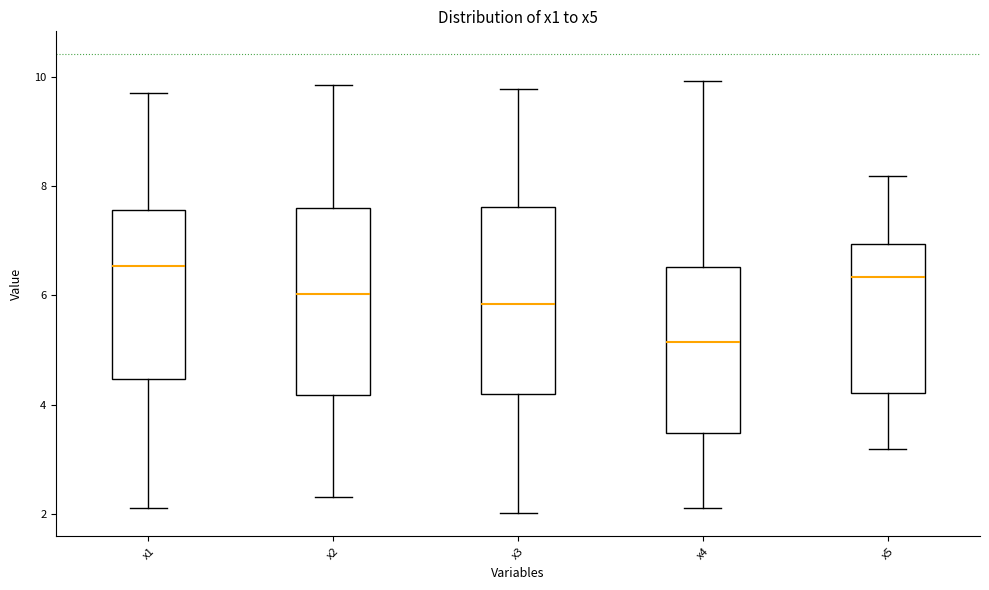

Where does the median line of the box for x3 sit on the y-axis? The values are not printed on the chart, so give them approximately, as read against the axis.

5.8